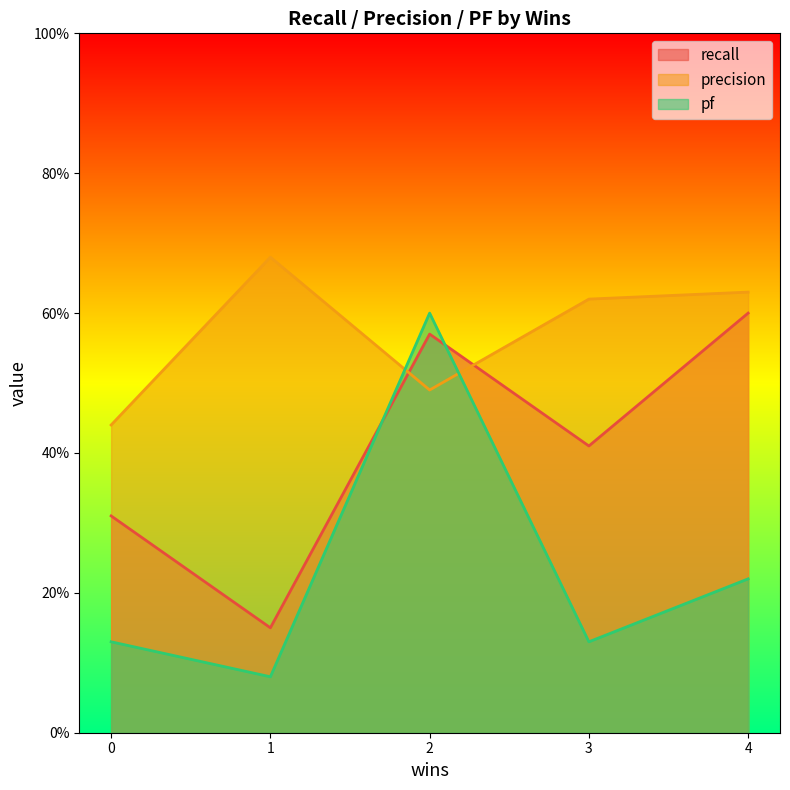

What is the total value across all series at 2?

1.7